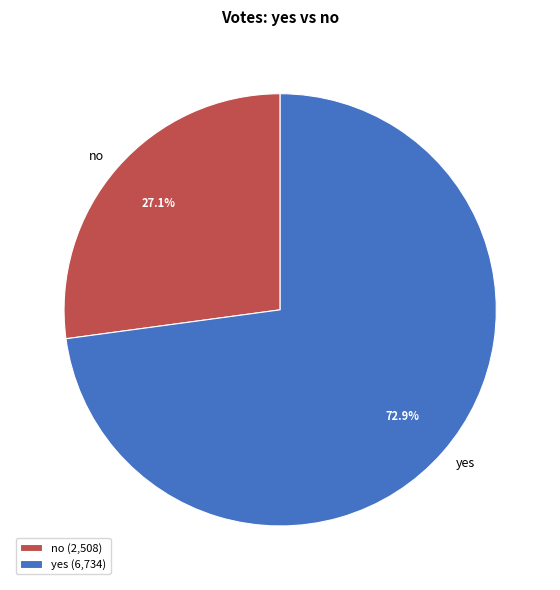

To the nearest percent, what is the average slice percentage?

50%